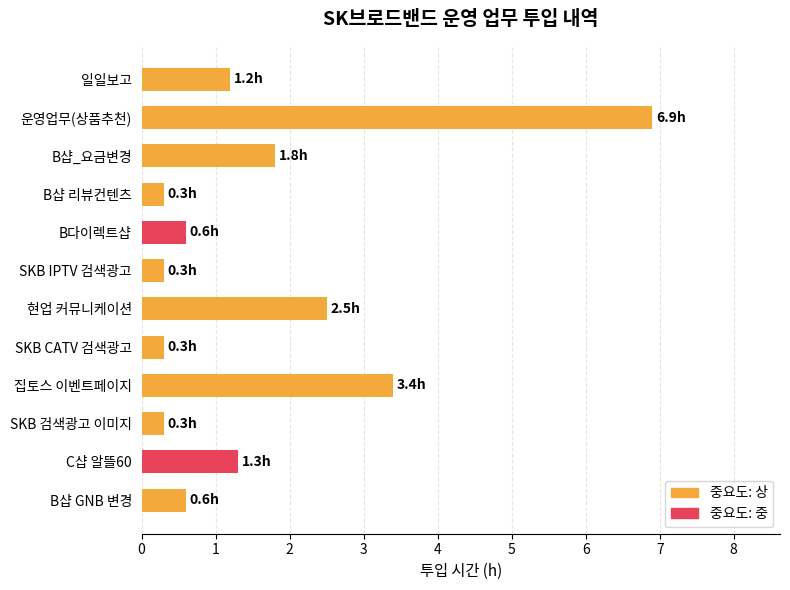

What is the change in value from C샵 알뜰60 to SKB CATV 검색광고?

-1.0